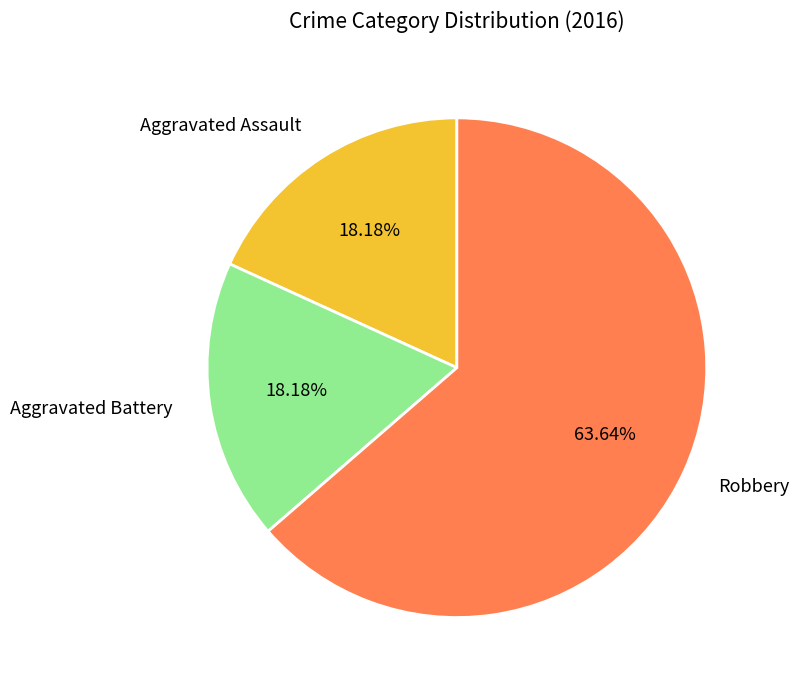

To the nearest percent, what percentage of the pie is Aggravated Battery?

18%